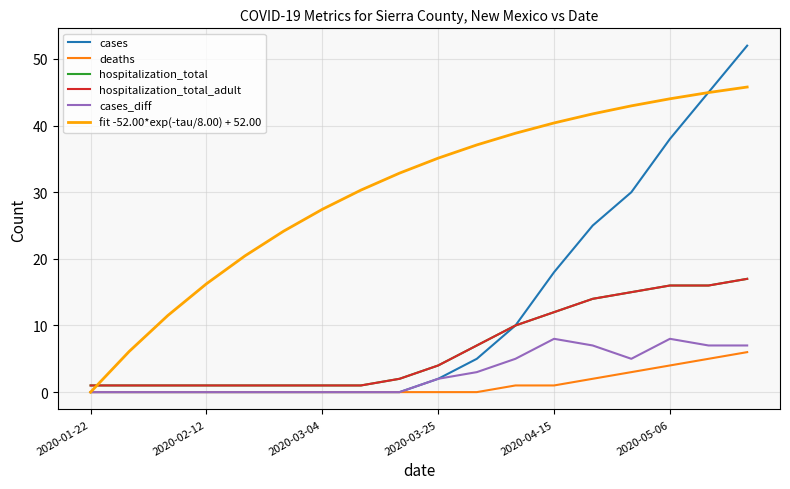

Does the chart display data point markers on the line(s)?

No